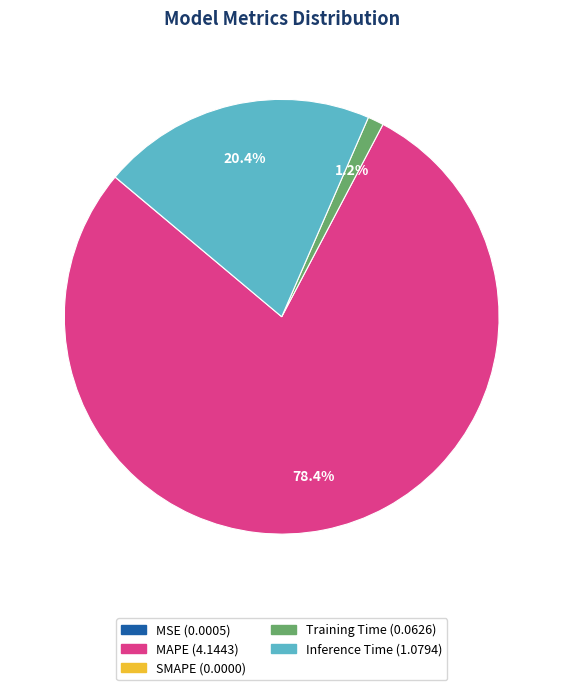

Is there any slice that represents more than half of the pie?

Yes